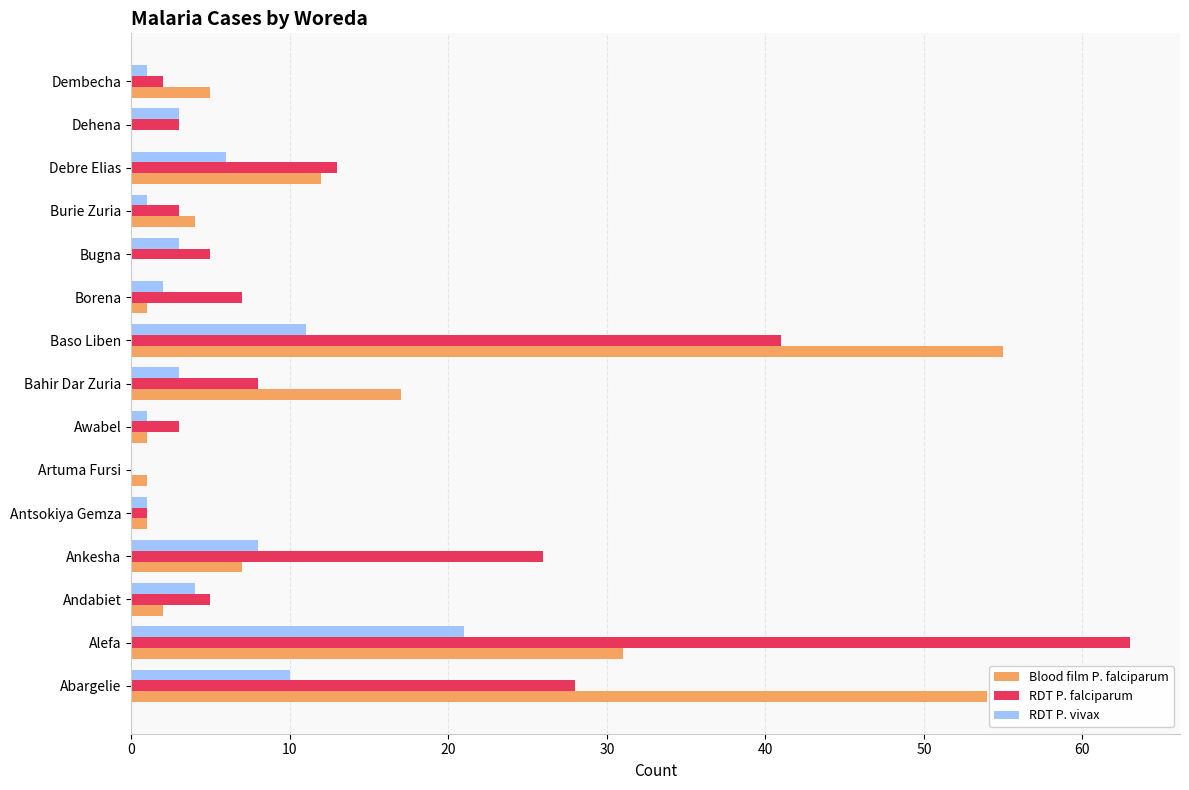

What is the sum of all RDT P. falciparum values?

208